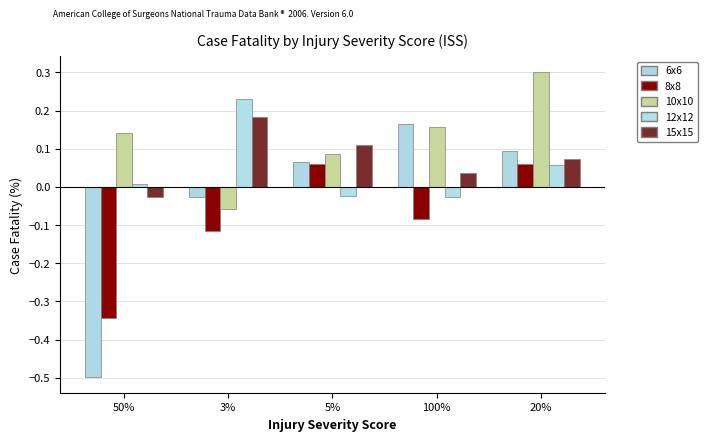

True or false: 8x8 has a value of -0.1 at 50%.

False